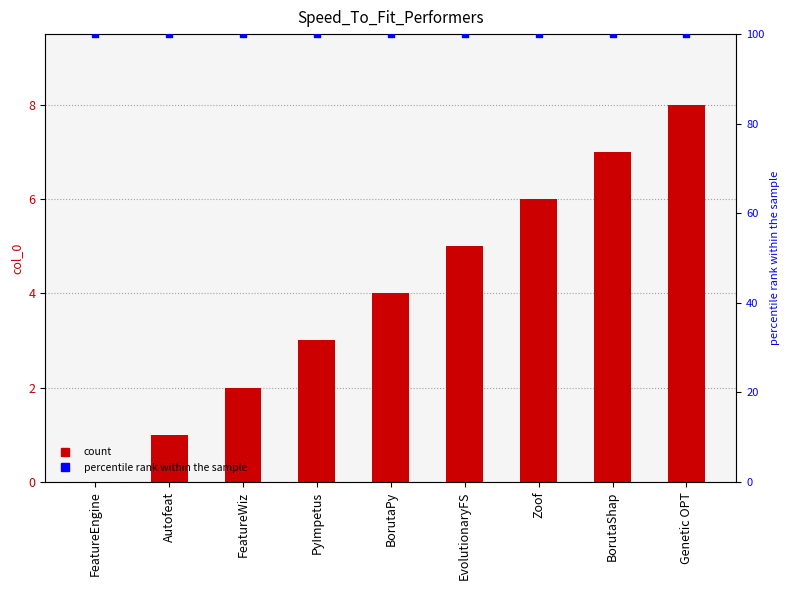

What is the total value across all series at BorutaShap?

107